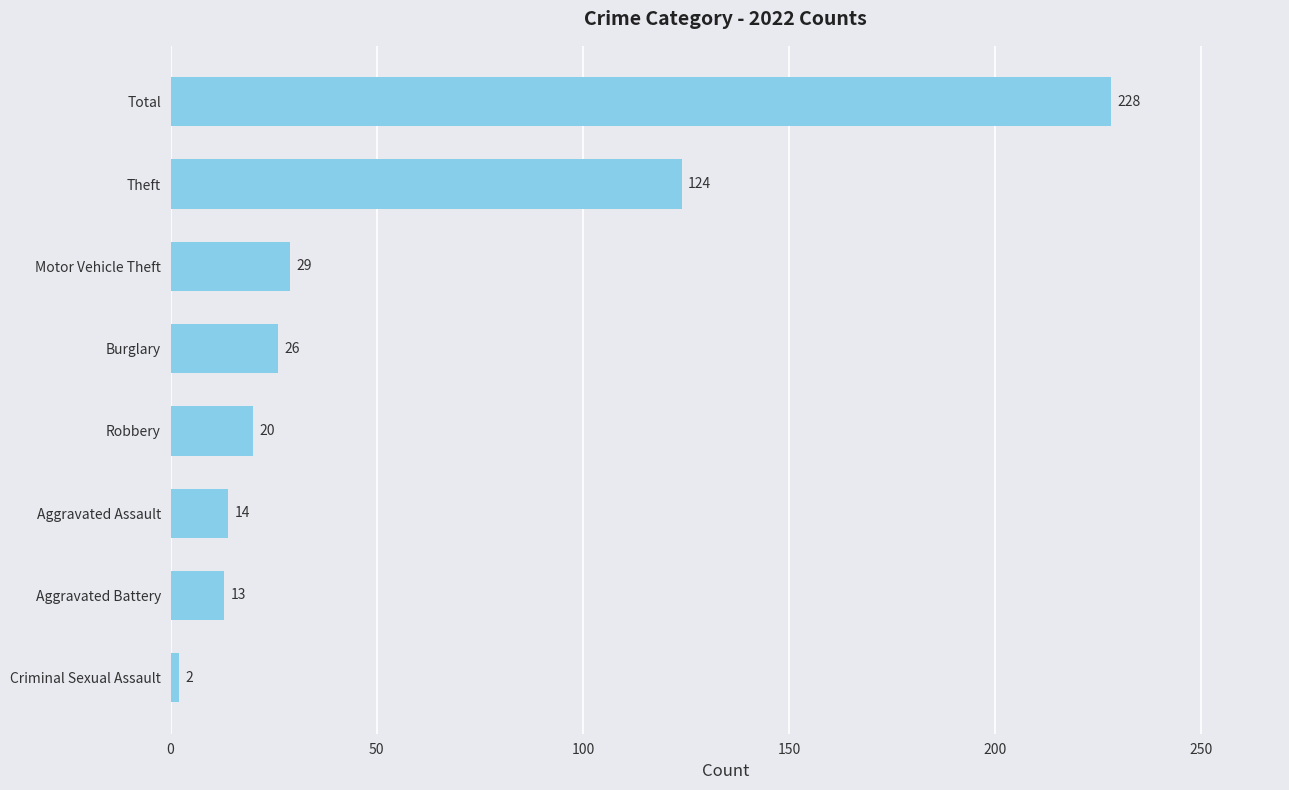

True or false: the data shows 124 at Theft.

True